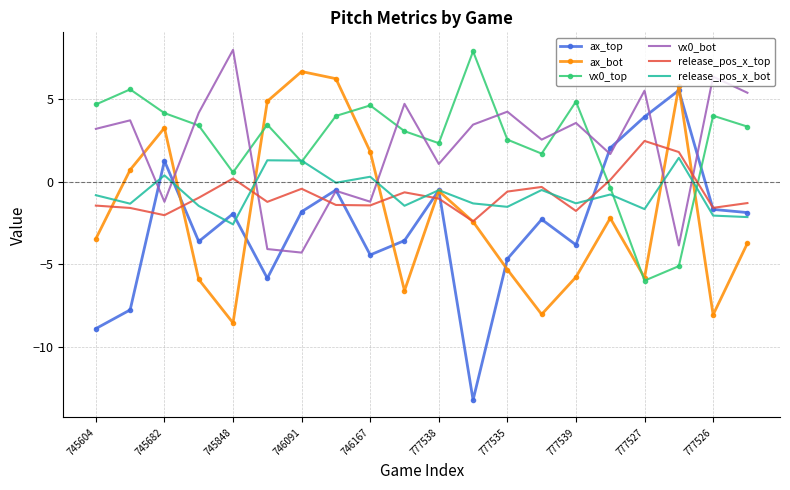

Which series has the widest spread of values?

ax_top